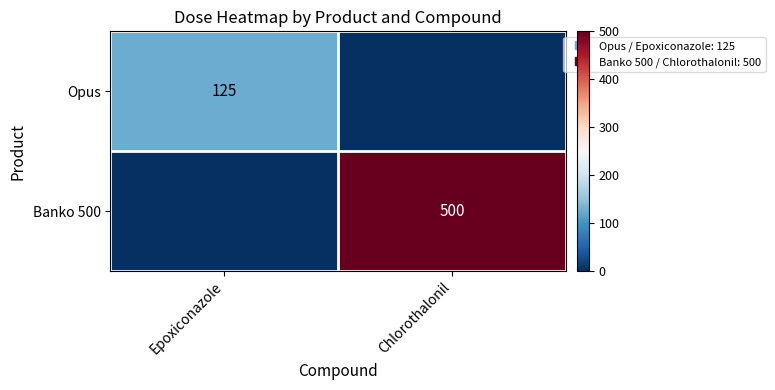

Which category has the lowest value across all series?

Chlorothalonil